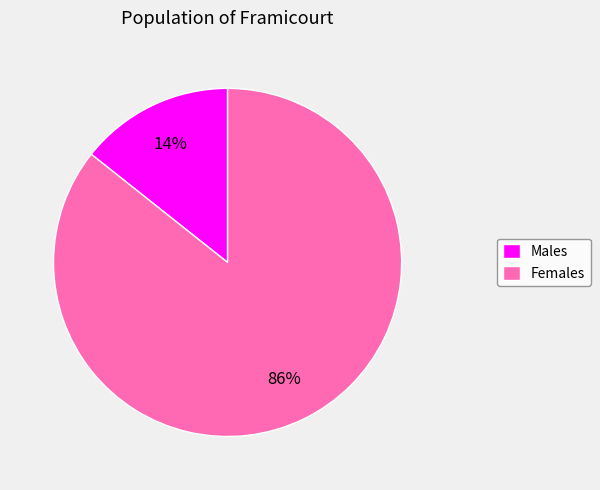

Which slice is the largest?

Females